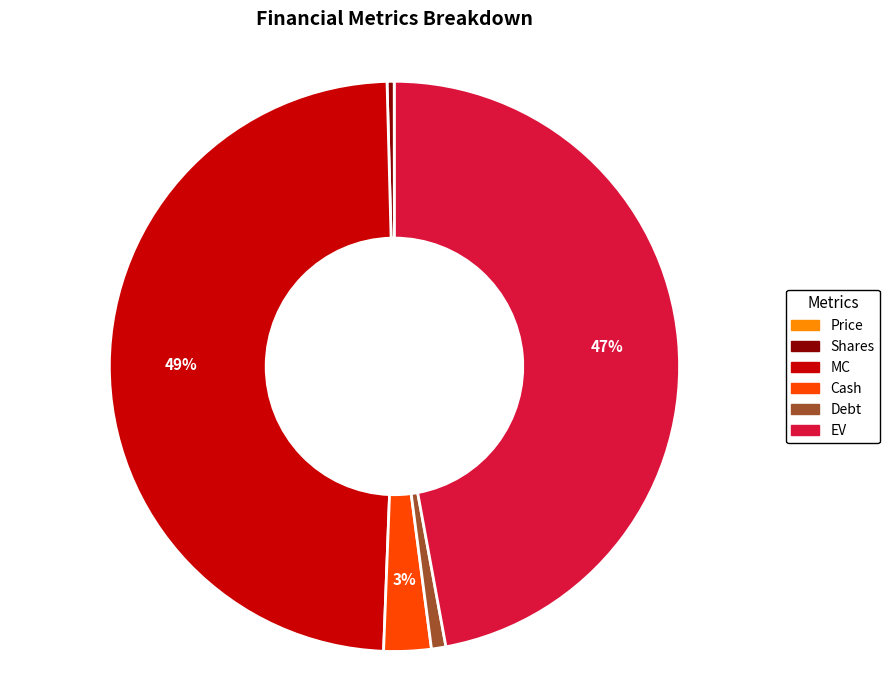

Which category has the biggest portion of the pie?

MC